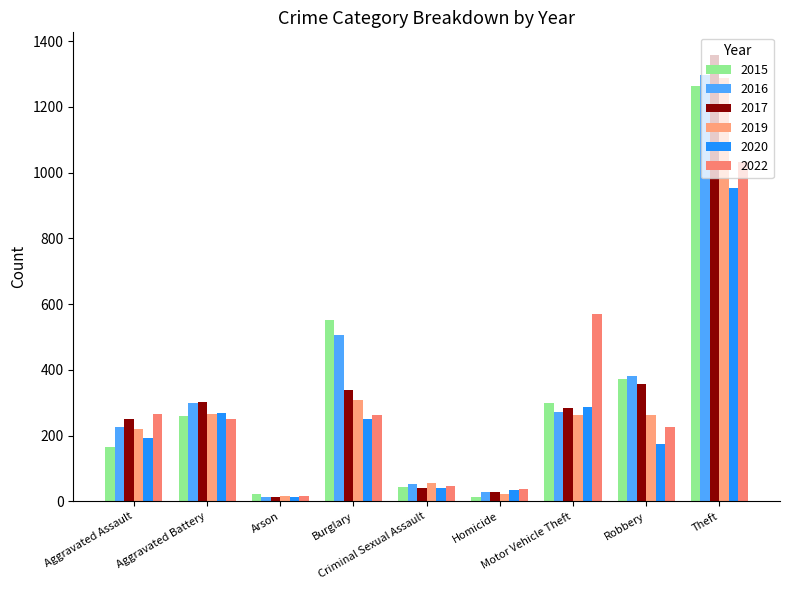

Rank the categories by 2022 value from highest to lowest.

Theft, Motor Vehicle Theft, Aggravated Assault, Burglary, Aggravated Battery, Robbery, Criminal Sexual Assault, Homicide, Arson